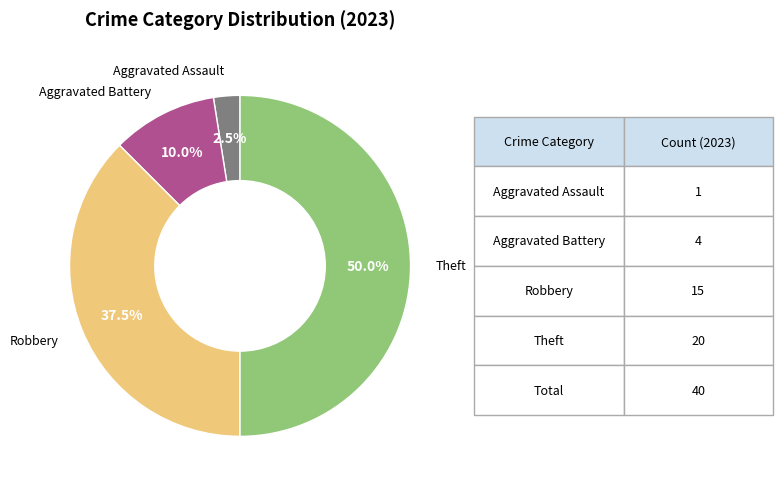

Which has a higher value, Aggravated Battery or Aggravated Assault?

Aggravated Battery